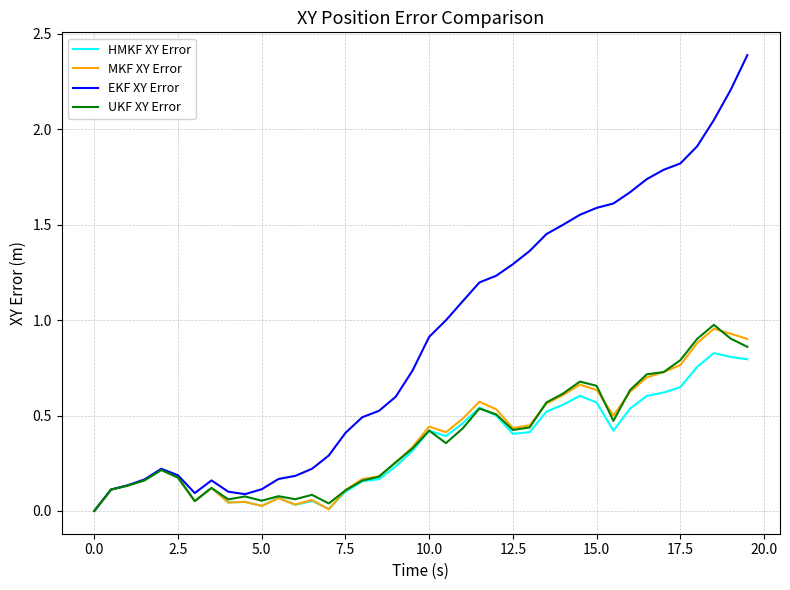

Which series has the largest total across all categories?

EKF XY Error